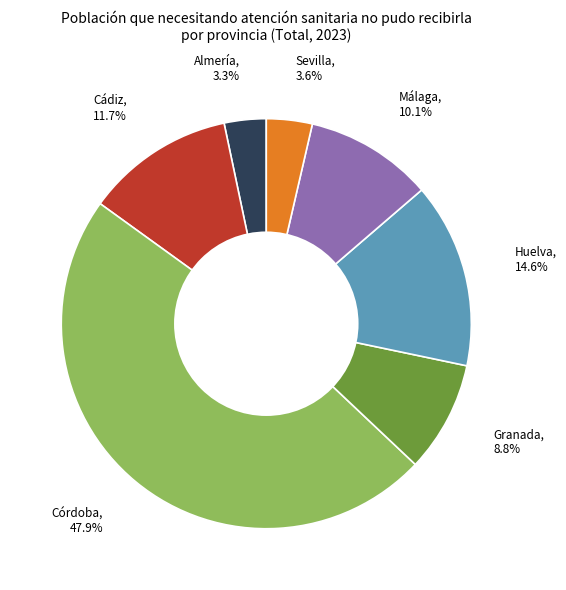

Is there a majority slice in this chart?

No